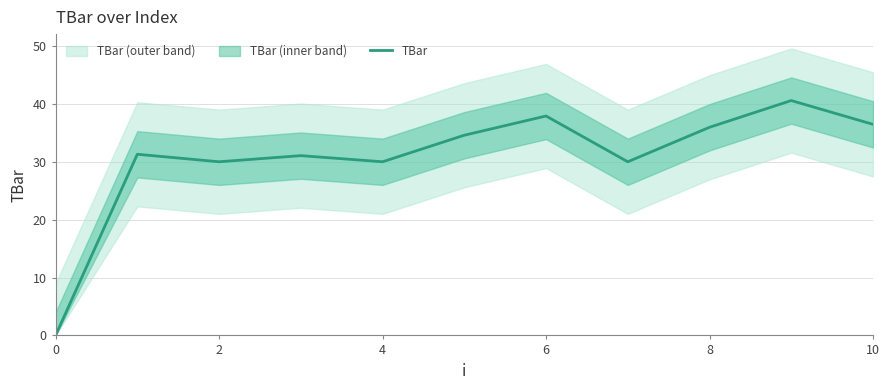

How many interior local peaks (higher than both neighbors) does the data have?

4